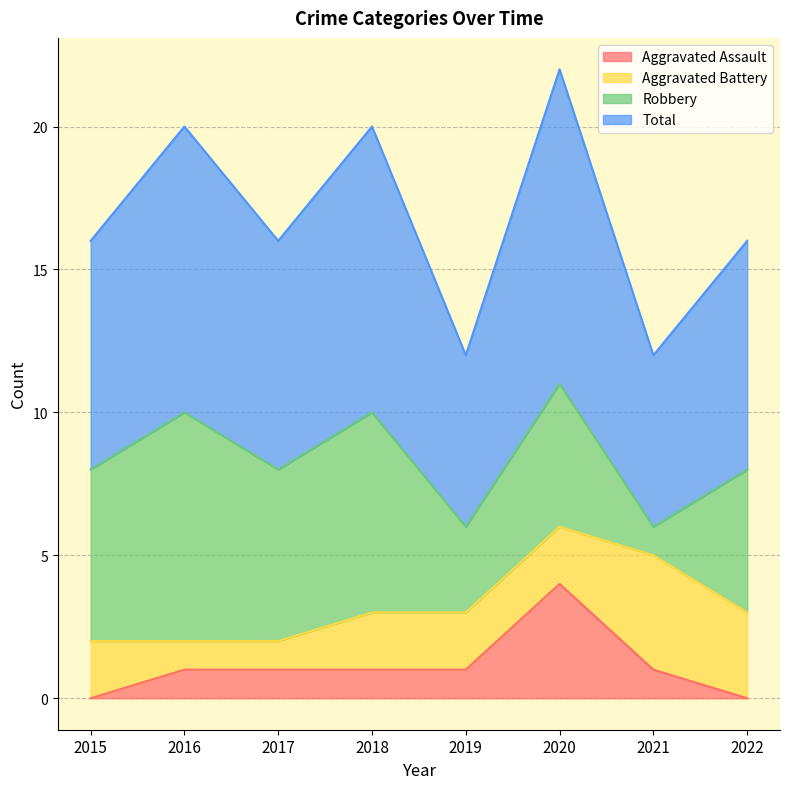

How many data points in Total are above 8?

3